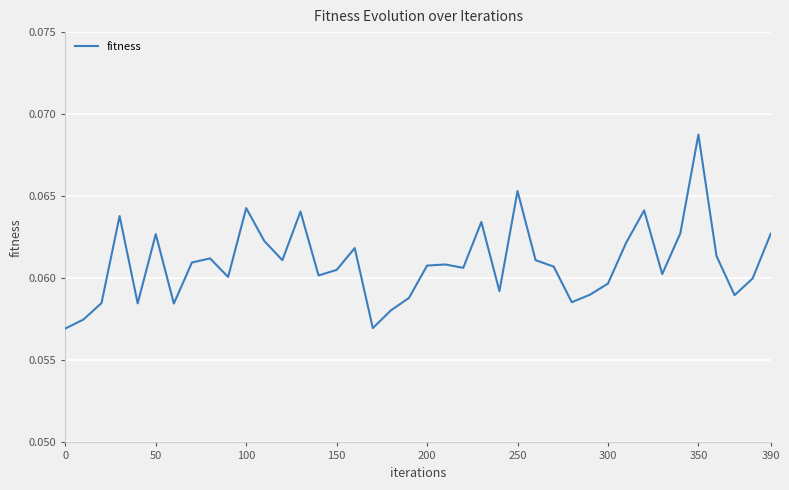

Does the chart display data point markers on the line(s)?

No